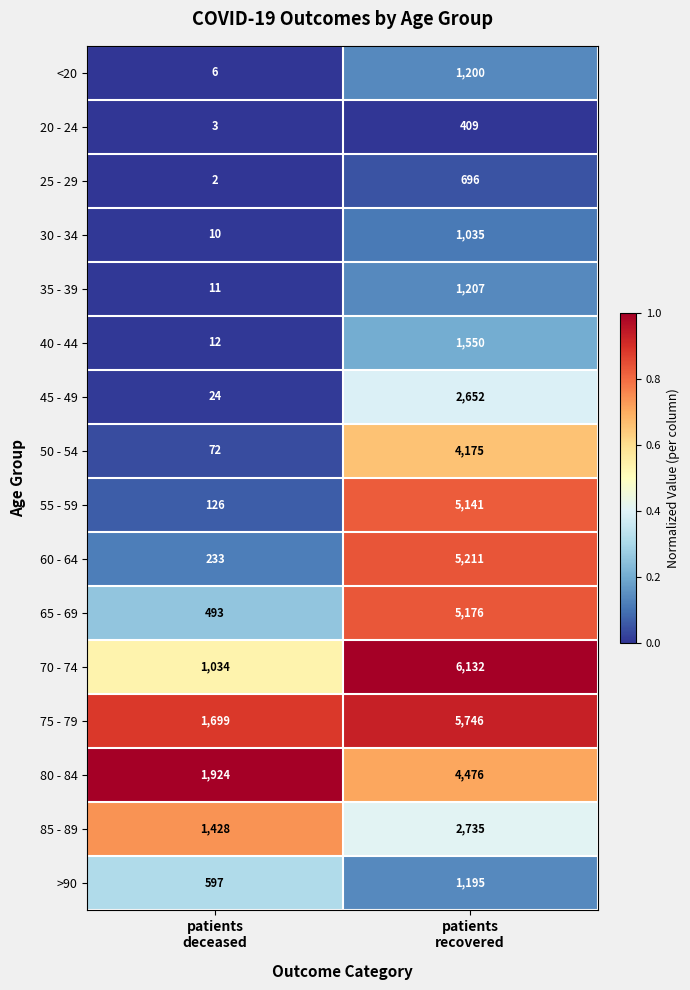

What is the difference between the maximum and minimum values in the 20 - 24 series?

406